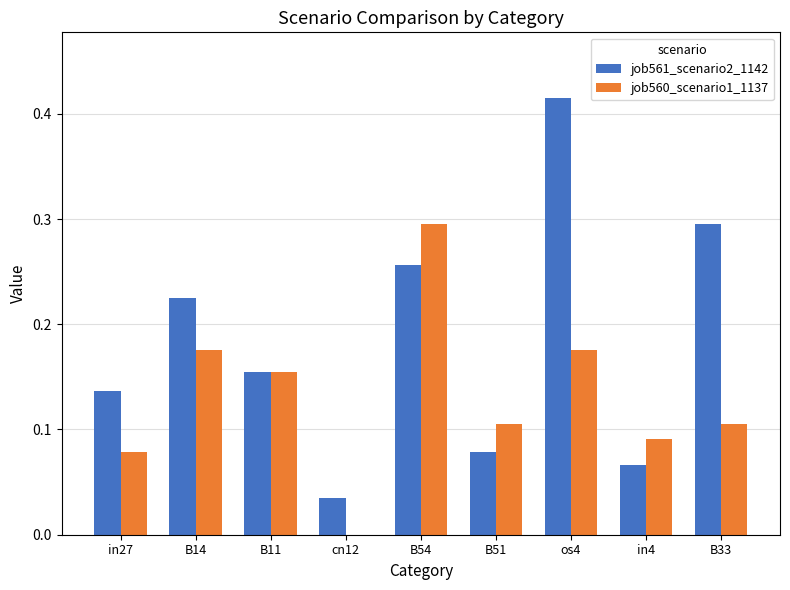

Which series has the largest total across all categories?

job561_scenario2_1142